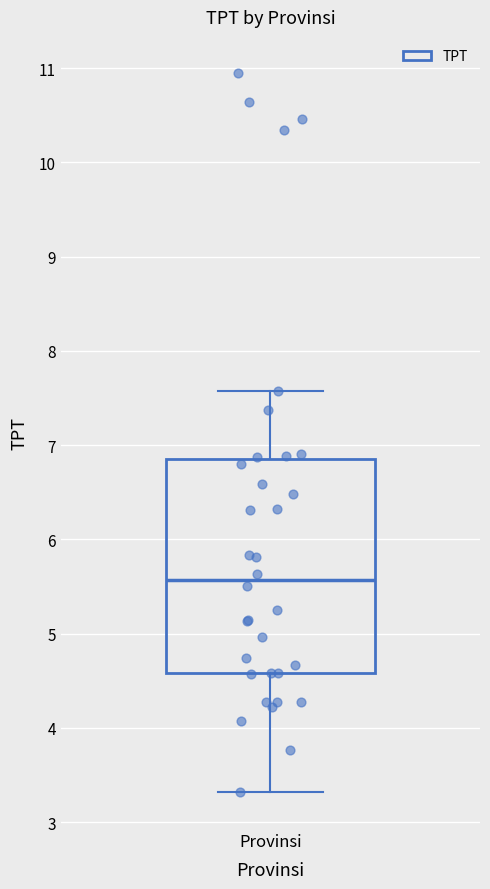

Where does the median line of the box for Provinsi sit on the y-axis? The values are not printed on the chart, so give them approximately, as read against the axis.

5.6